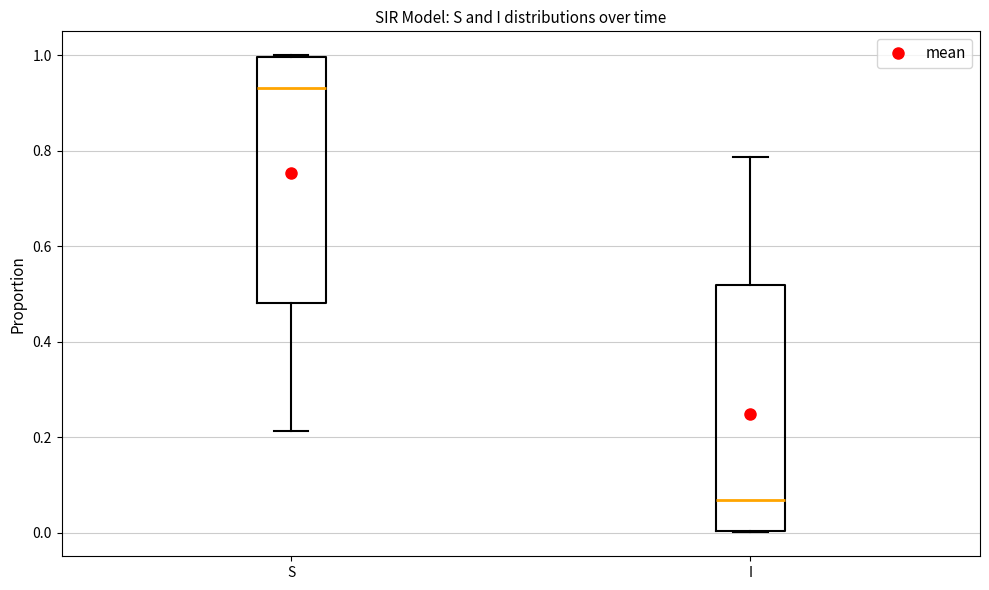

Reading left to right, read every box against the y-axis: the position of its median line, the range the box covers, and the ends of its whiskers. The values are not printed on the chart, so give them approximately, as read against the axis.

S: median 0.94, box 0.48 to 1.00, whiskers 0.22 to 1.00
I: median 0.06, box 0.00 to 0.52, whiskers 0.00 to 0.78